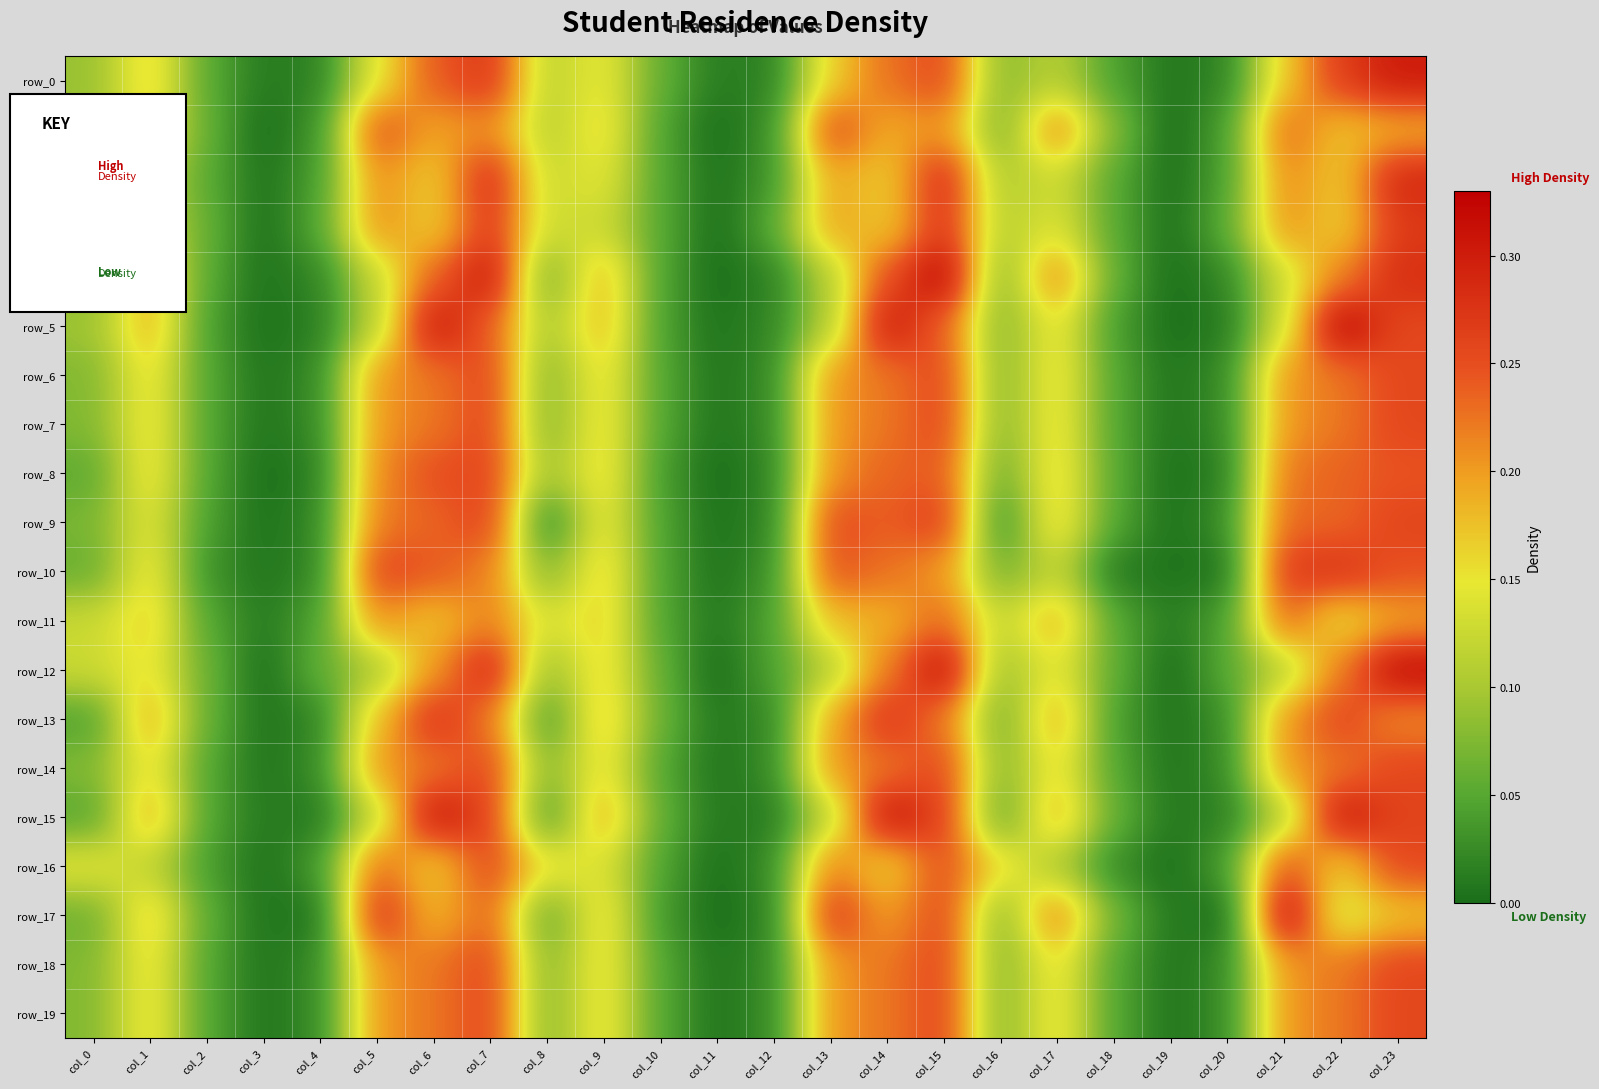

How many values in row_1 are above zero?

21